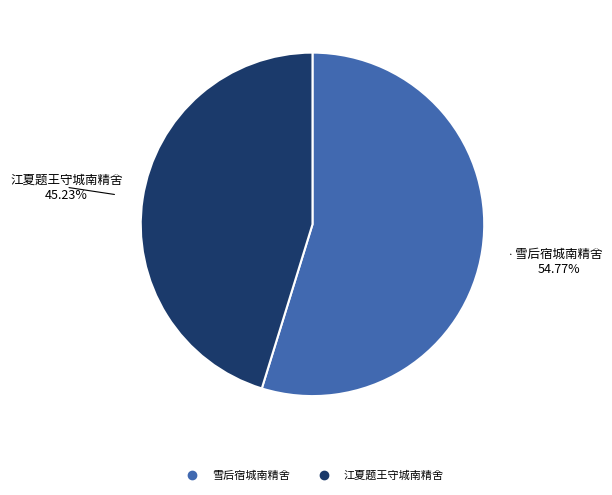

To the nearest percent, what percentage of the pie is 江夏题王守城南精舍?

45%